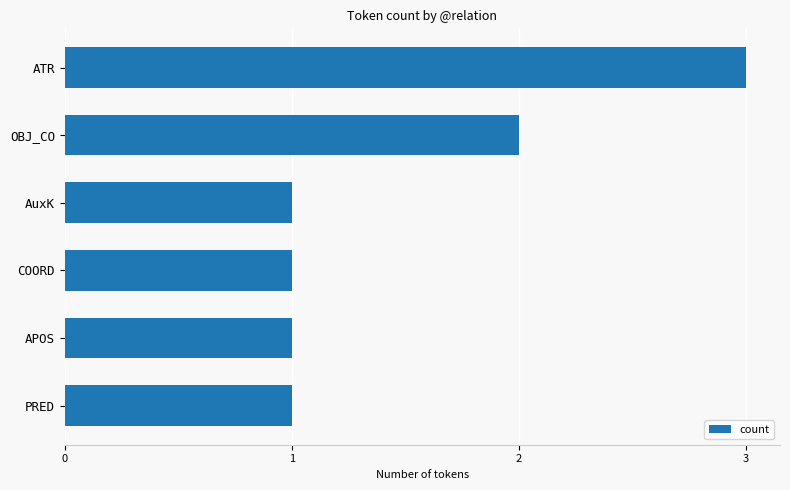

Reading top to bottom, transcribe all the data shown in this chart.

3	2	1	1	1	1